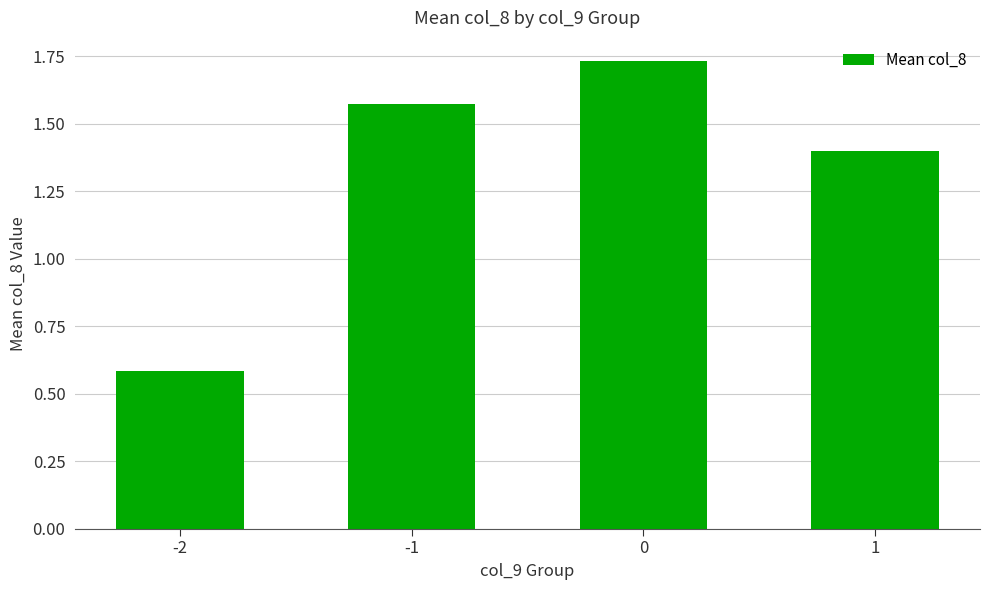

Count the number of values greater than 1.

3